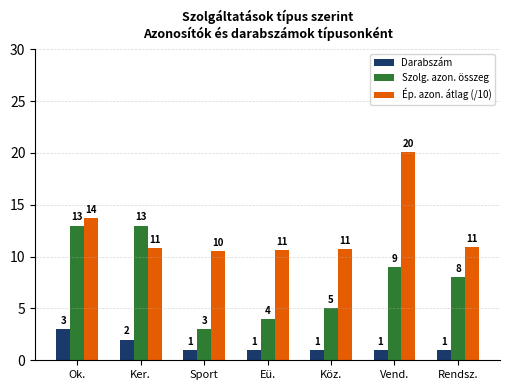

How many categories are shown in the chart?

7